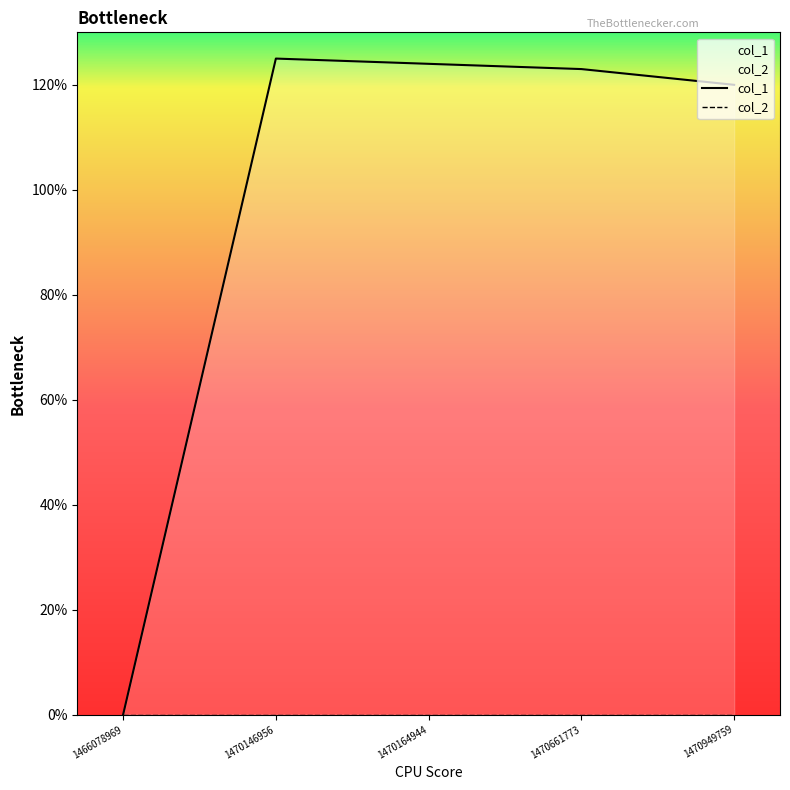

Is it true that col_1 equals 120 at 1470949759?

True